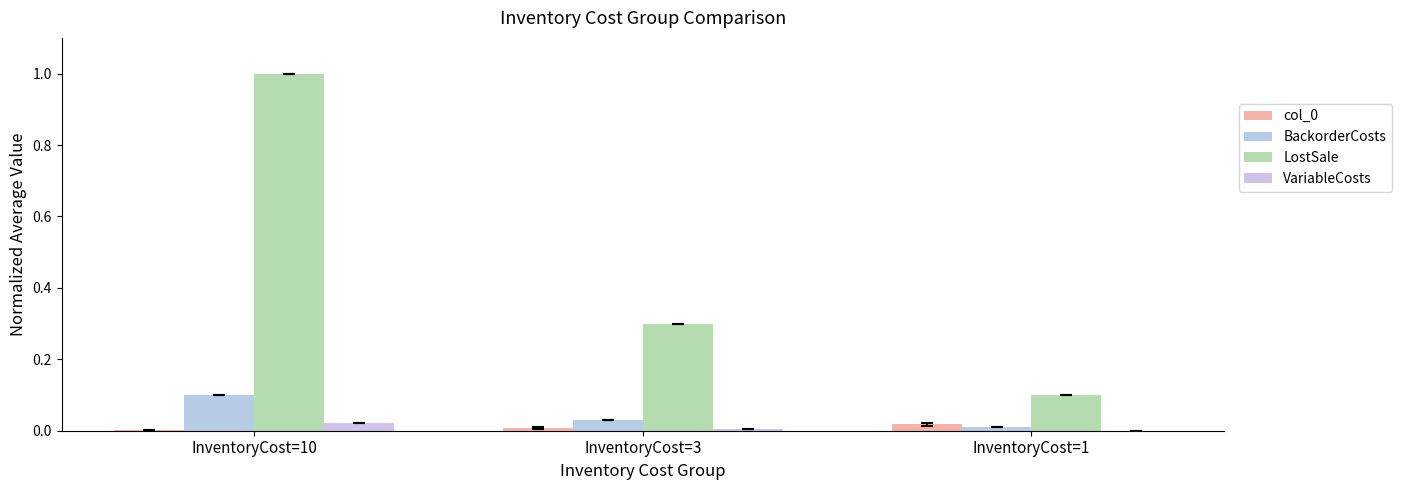

How many groups of bars are there?

3